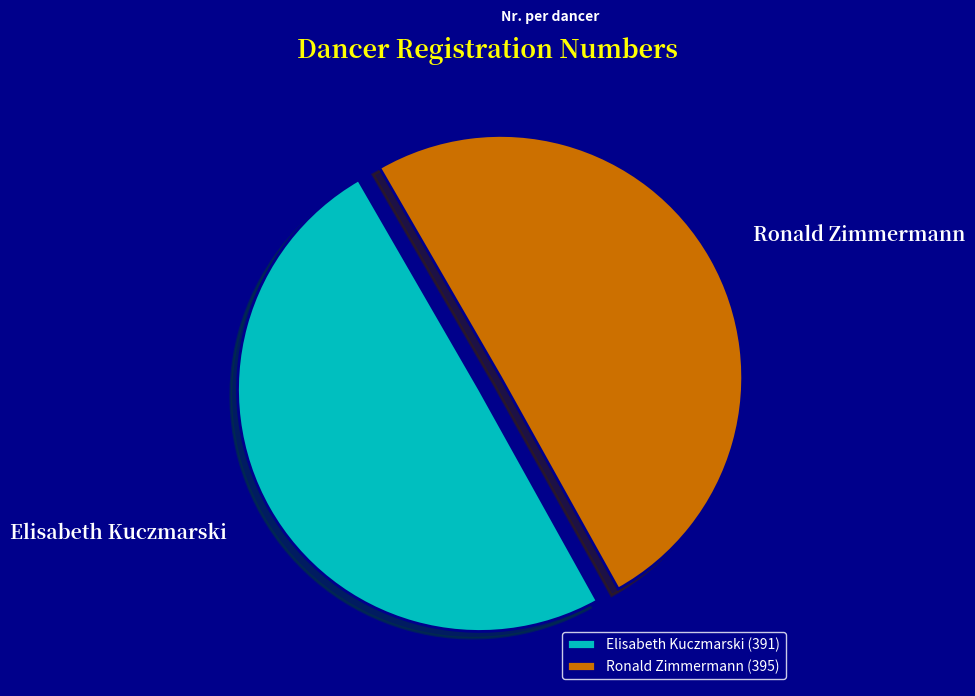

Is it true that Elisabeth Kuczmarski (391) is 50% of the pie?

True